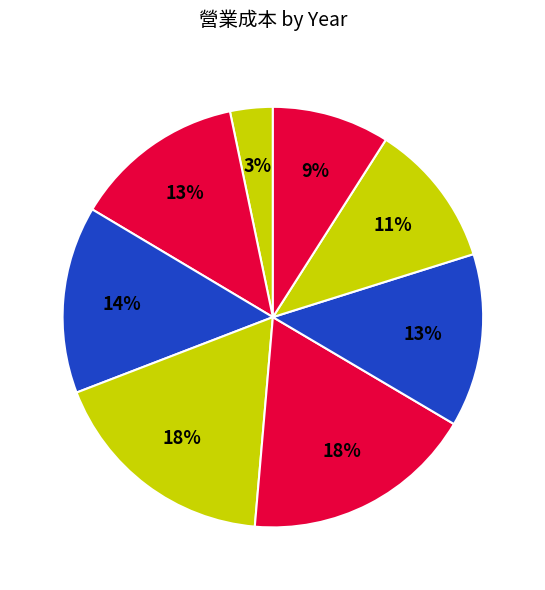

Rank the categories by value from lowest to highest.

2014, 2021, 2020, 2015, 2019, 2016, 2017, 2018